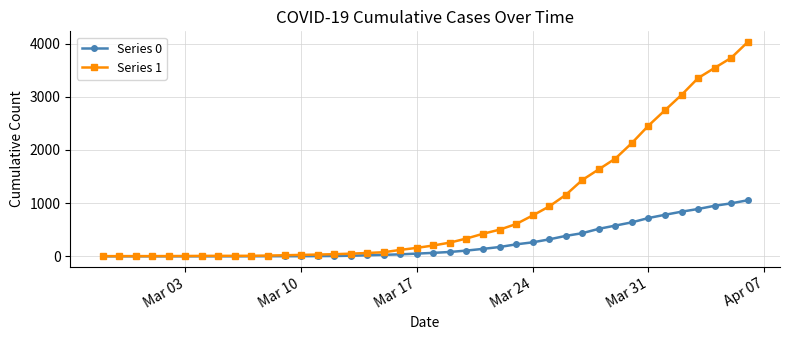

Which series has the widest spread of values?

Series 1